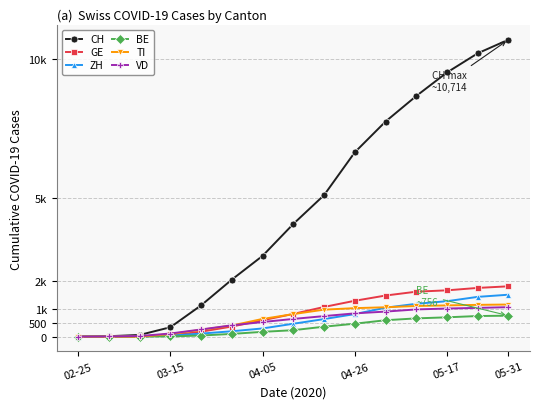

True or false: VD has more than 2 points higher than both neighbors.

False